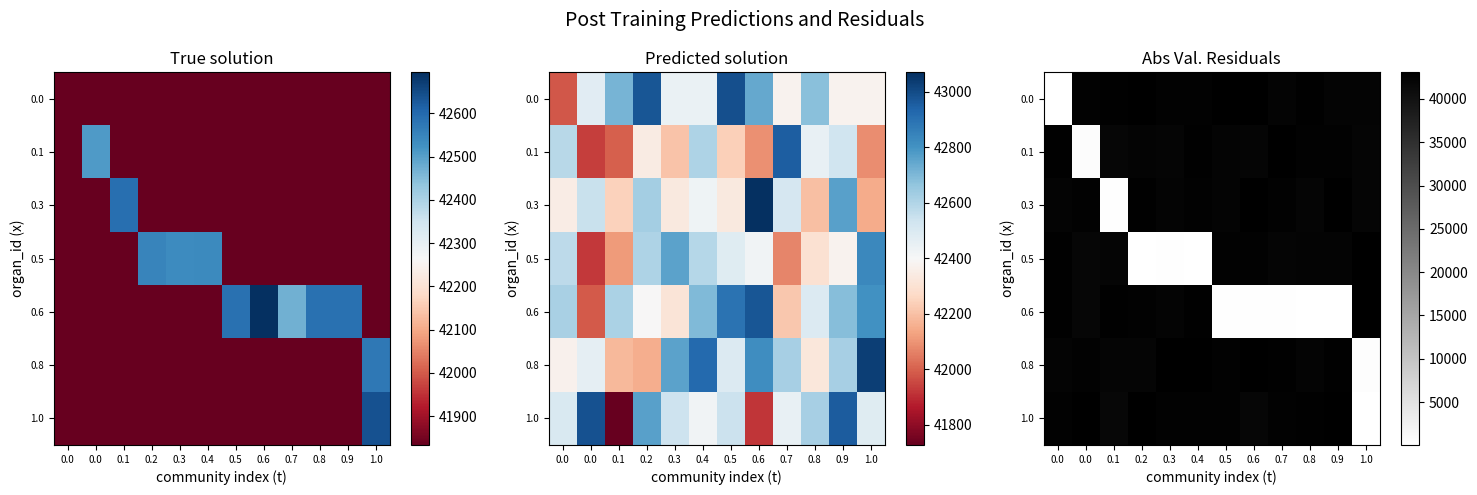

What is the spread (max minus min) of values at 0.6?

42790.2